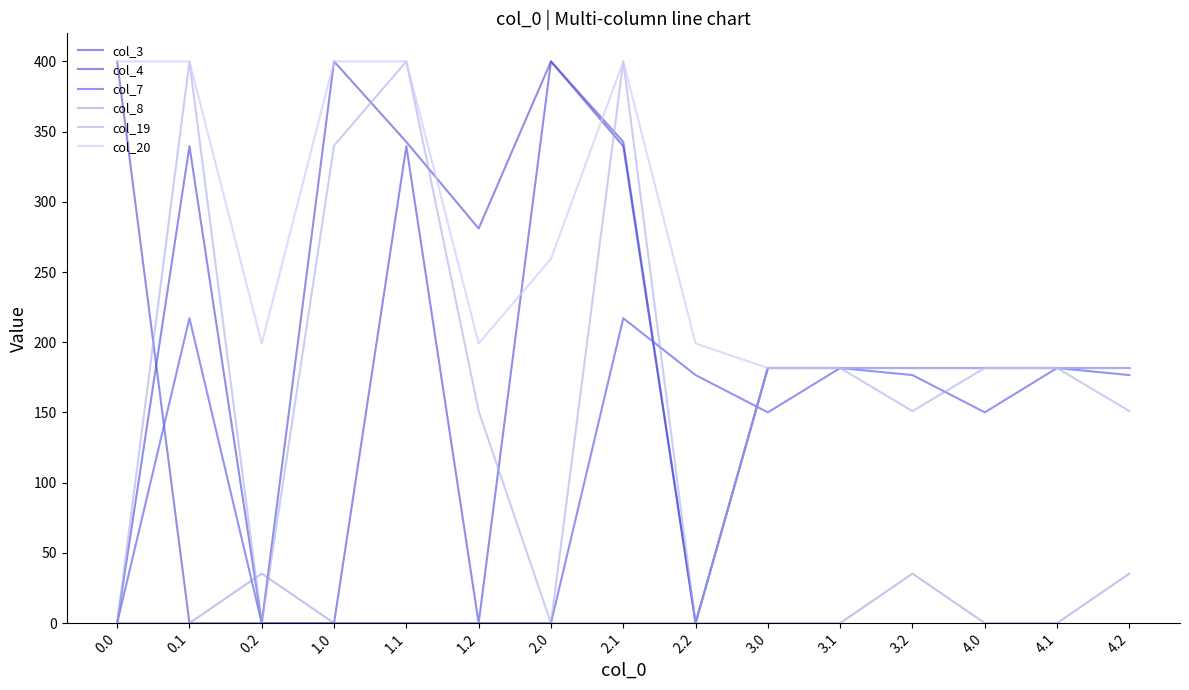

What position from the left is 0.0?

1